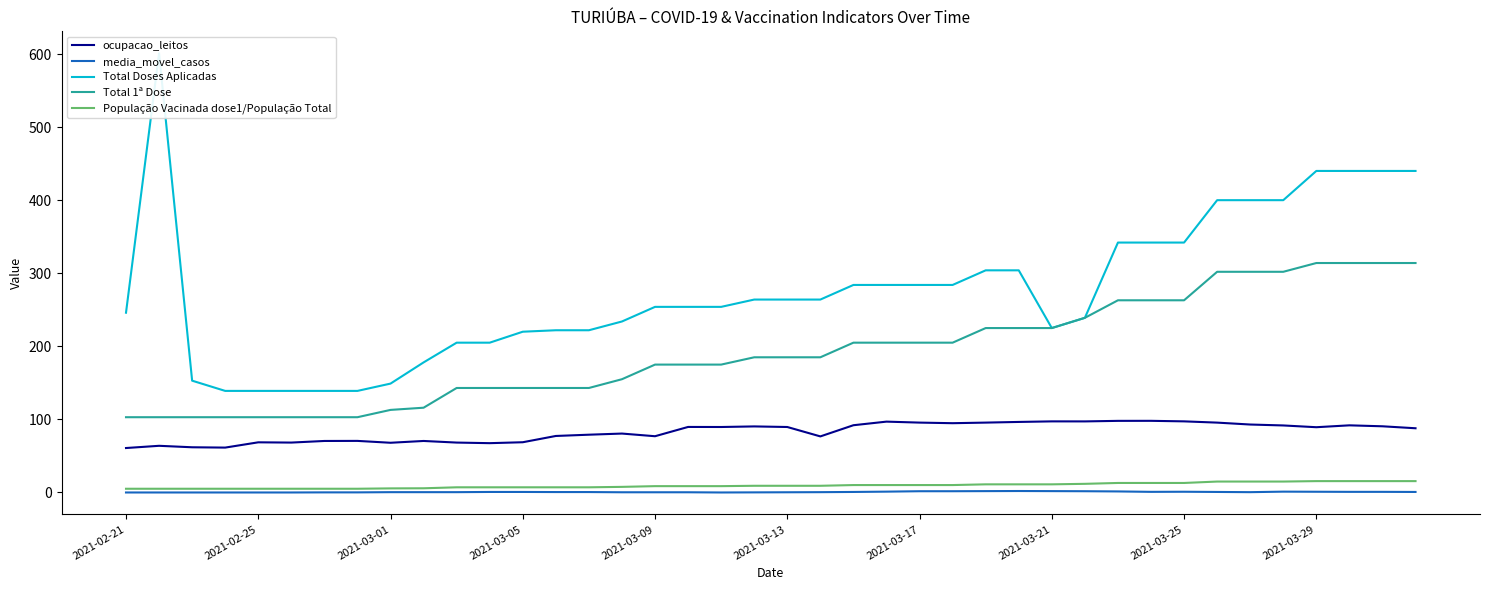

True or false: ocupacao_leitos and População Vacinada dose1/População Total intersect in this chart.

False